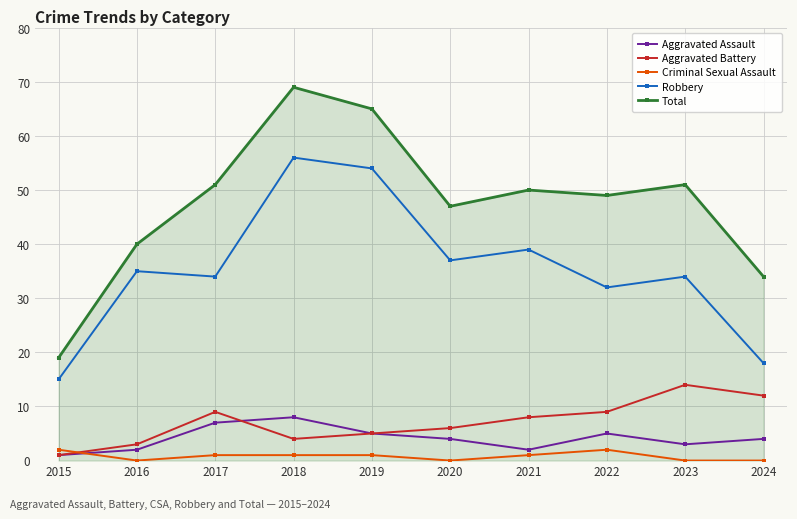

Which series changed the most between 2015 and 2021?

Total